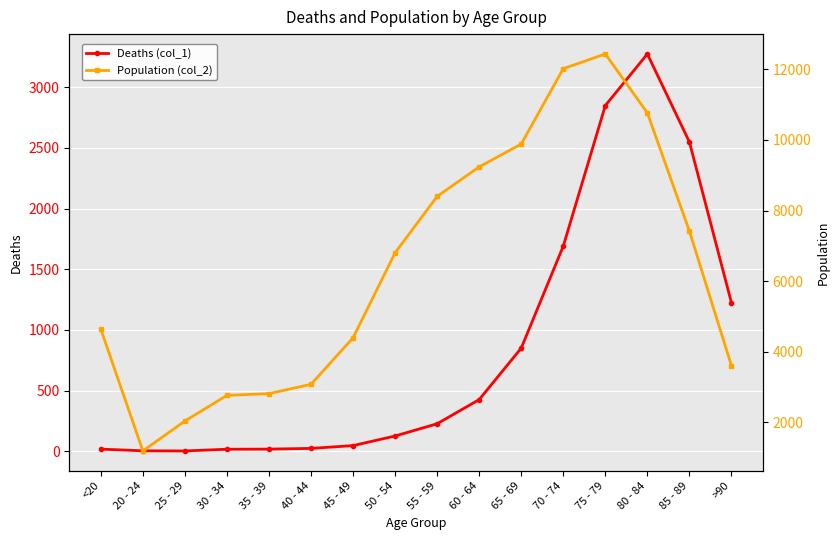

Between 25 - 29 and 65 - 69, which series saw the biggest shift?

Population (col_2)